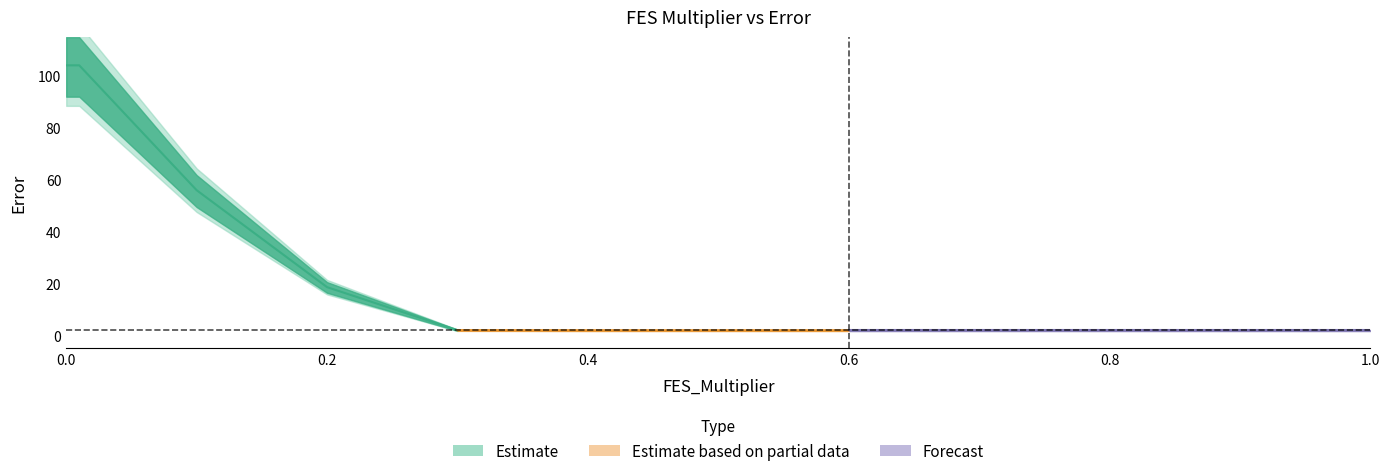

Which category has the lowest value across all series?

0.8